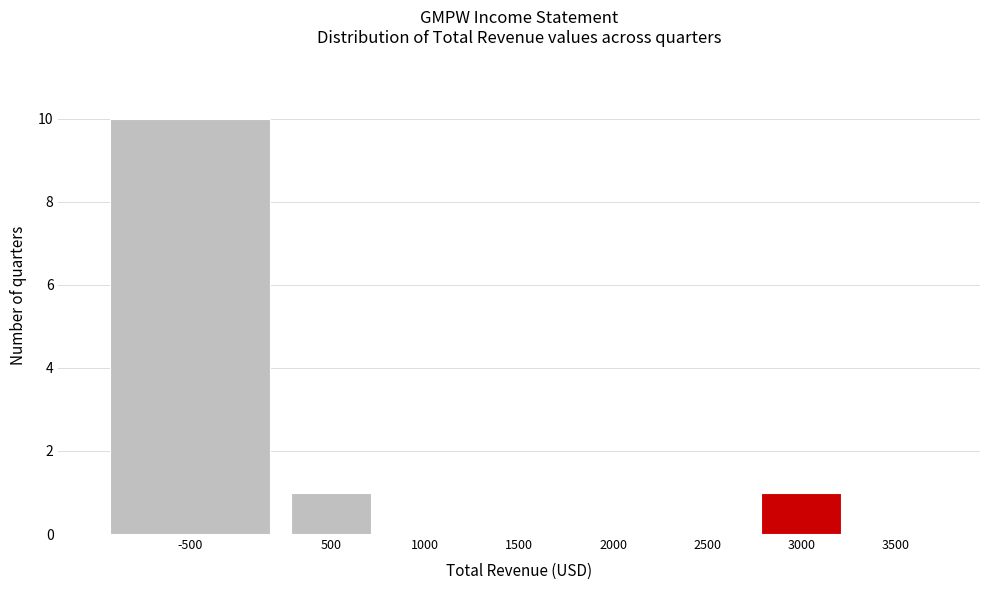

Reading left to right, transcribe all the data shown in this chart.

-500=10	500=1	1000=0	1500=0	2000=0	2500=0	3000=1	3500=0